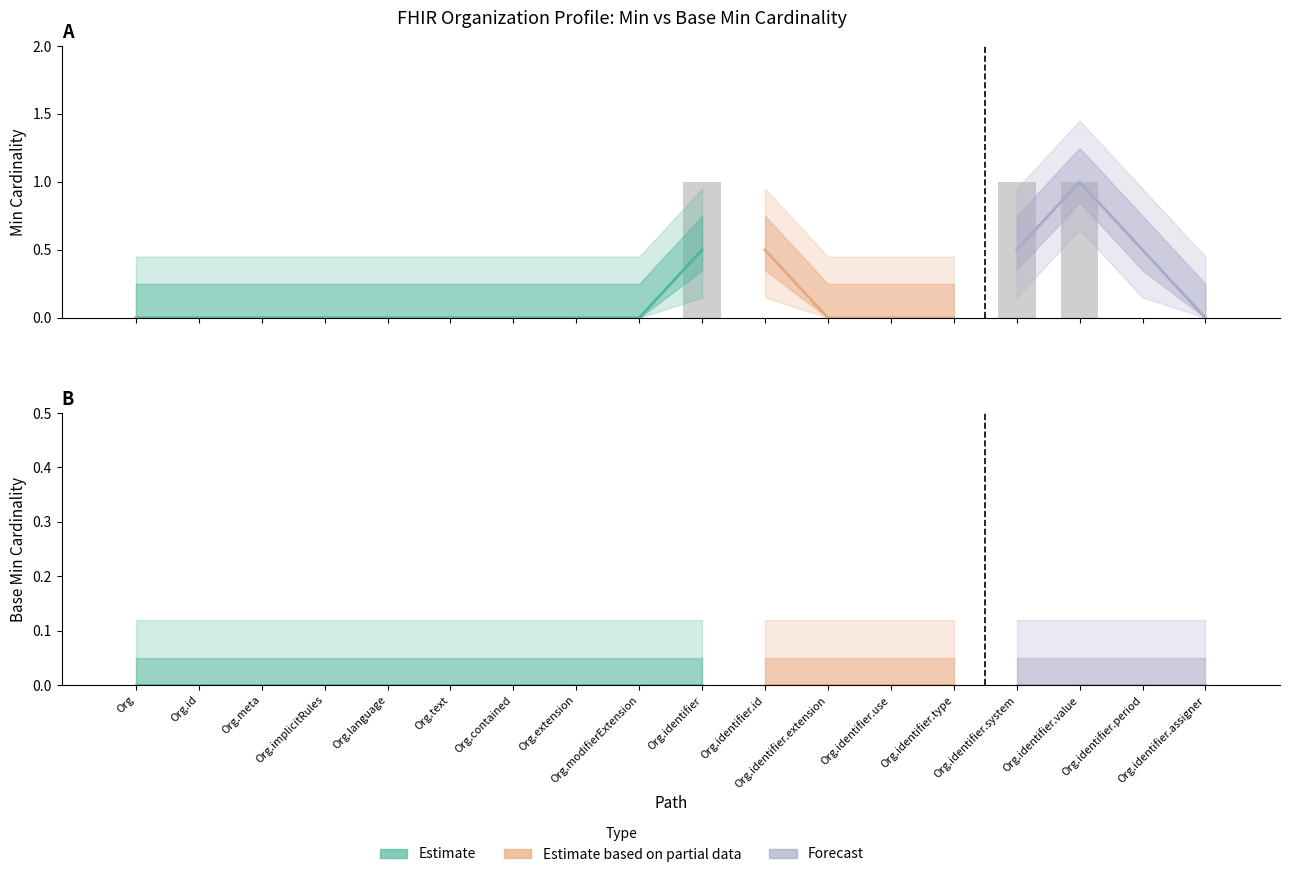

Reading left to right, extract all data points from this chart.

0	0	0	0	0	0	0	0	0	1	0	0	0	0	1	1	0	0